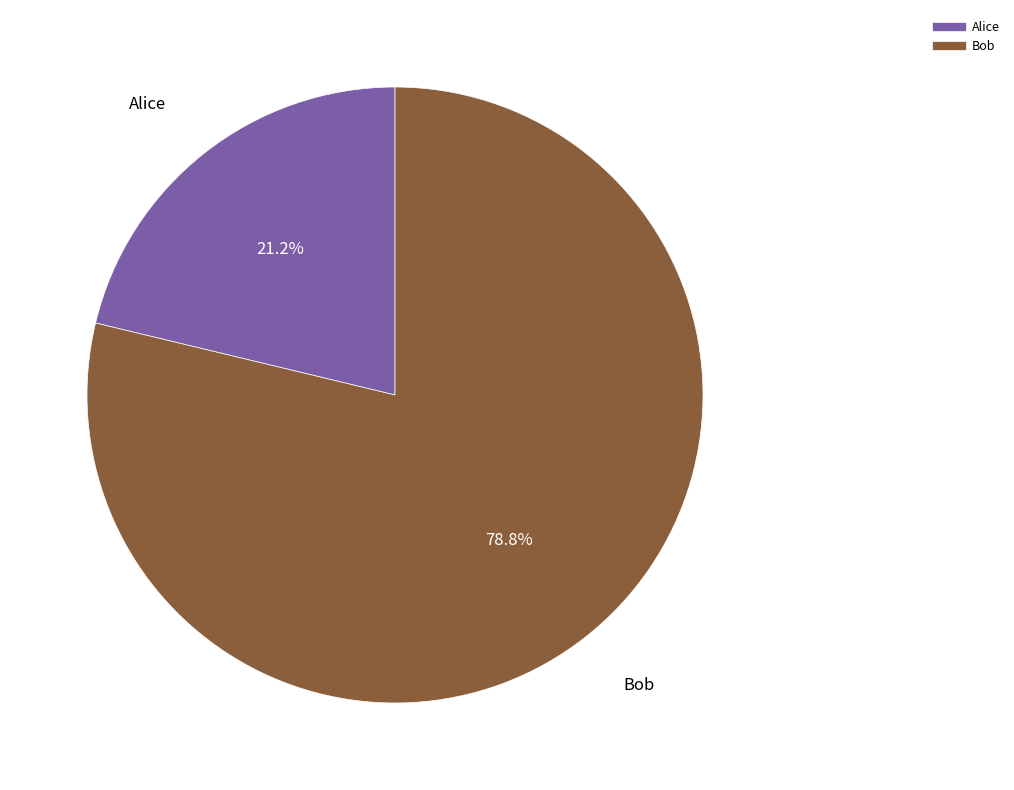

Which category has the biggest portion of the pie?

Bob